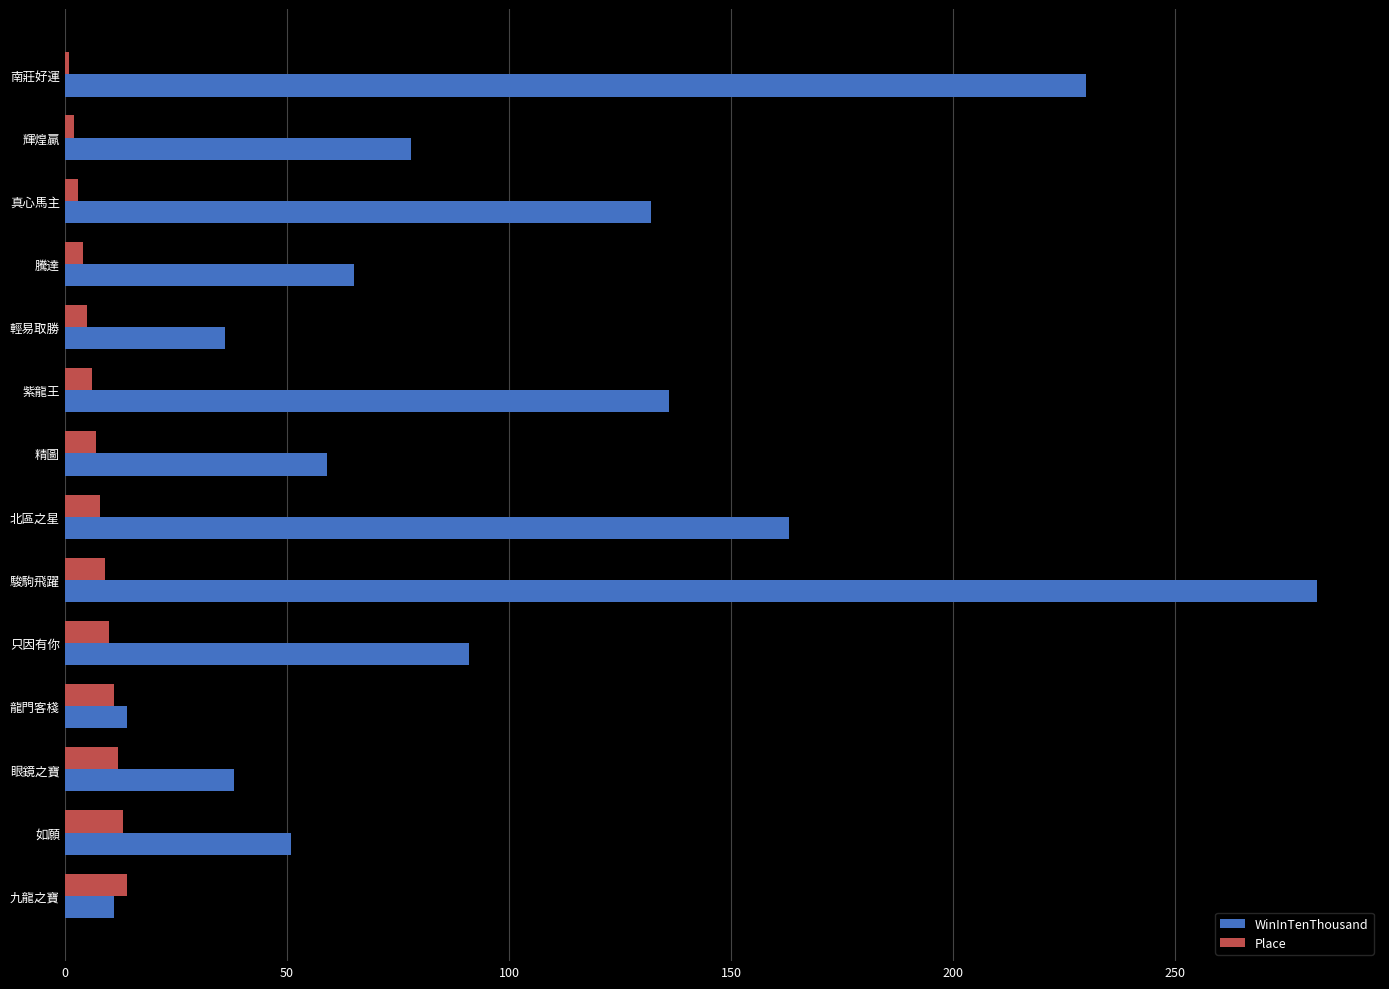

Which series has the largest range (max minus min)?

WinInTenThousand